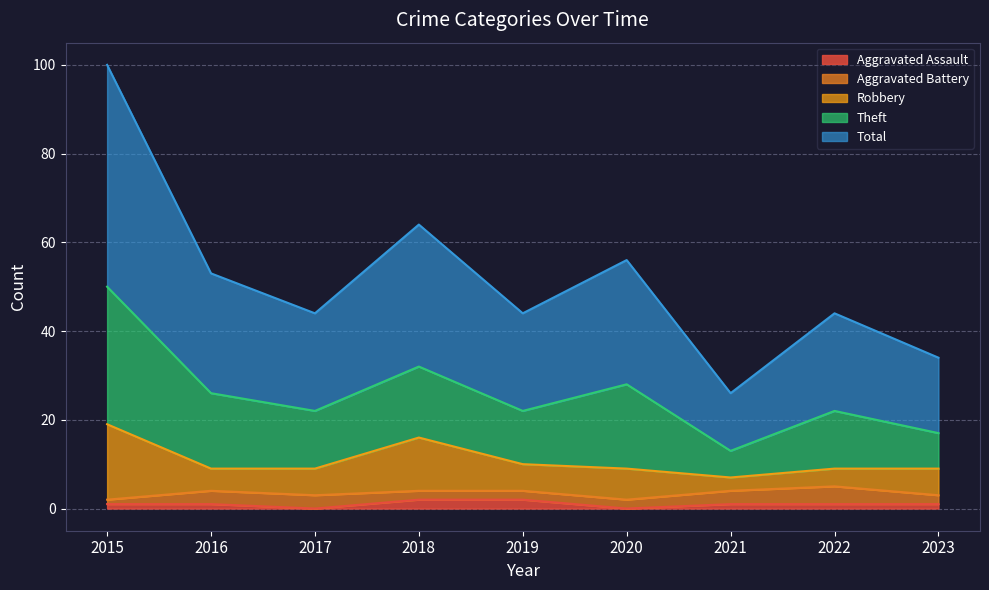

Which label corresponds to the smallest value in the chart?

2017